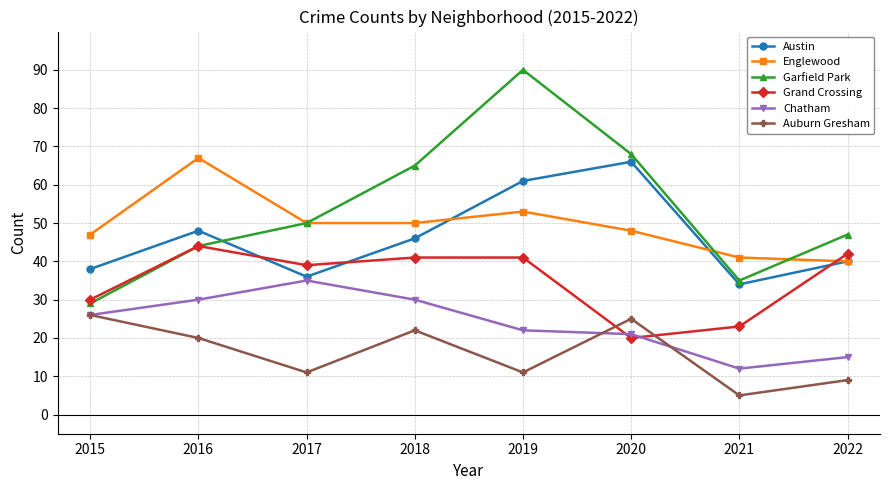

What are all the series names shown in the legend?

Austin, Englewood, Garfield Park, Grand Crossing, Chatham, Auburn Gresham